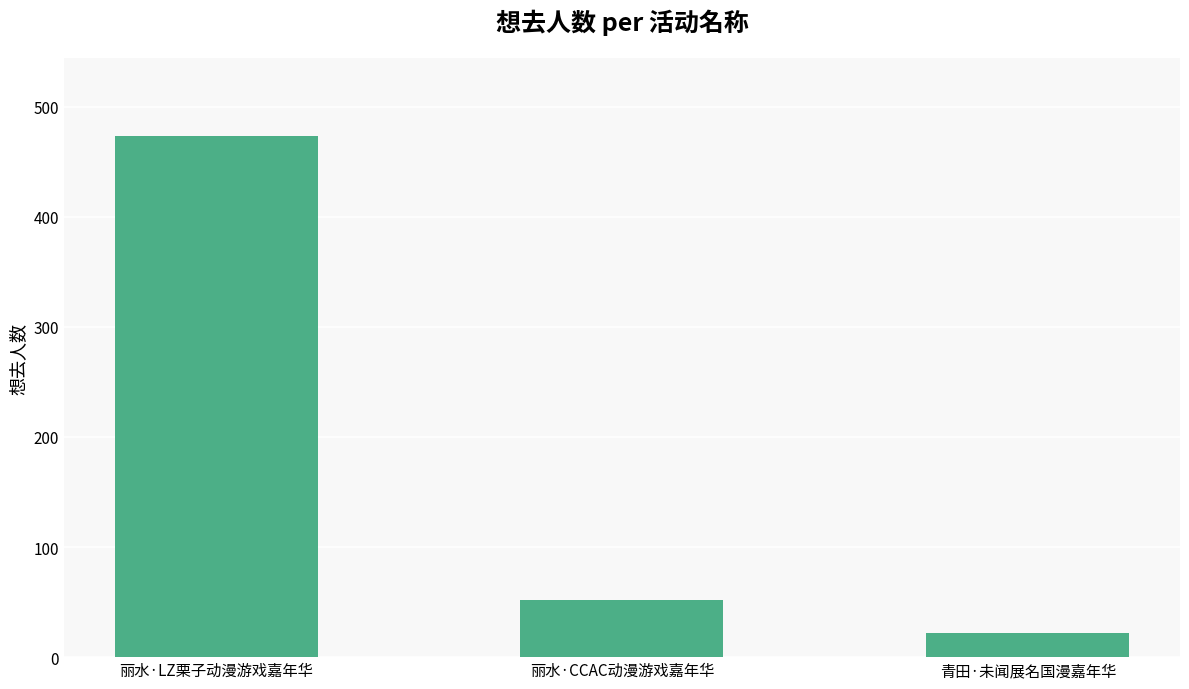

What is the approximate value at 丽水·LZ栗子动漫游戏嘉年华, to the nearest 5?

475